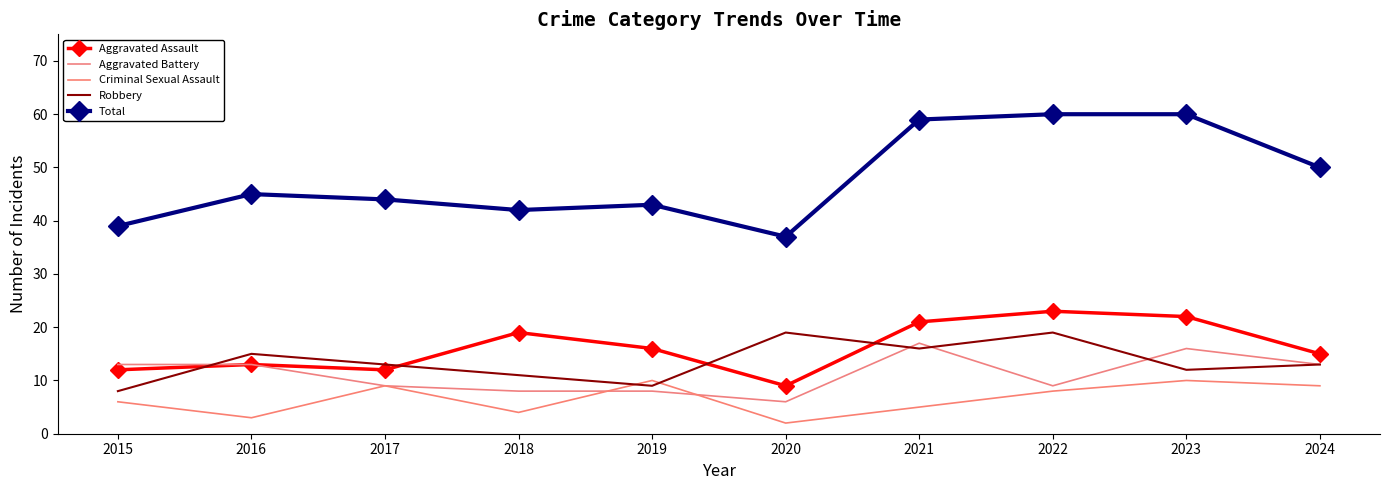

After their last crossing, which series has the higher values: Robbery or Aggravated Battery?

Aggravated Battery